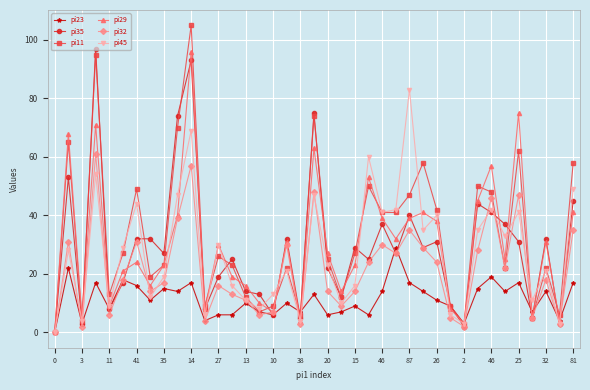

True or false: pi23 has more than 1 points higher than both neighbors.

True